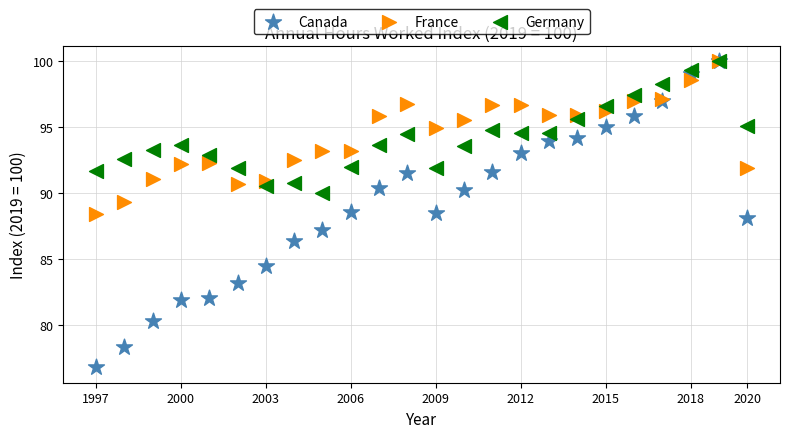

Which series has the largest Y range (max minus min)?

Canada